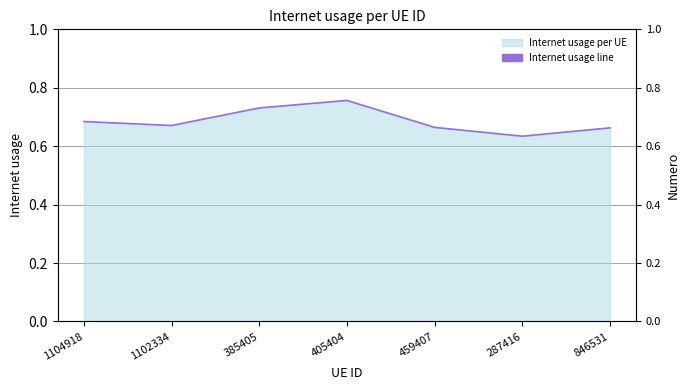

How many distinct data groups are displayed?

1